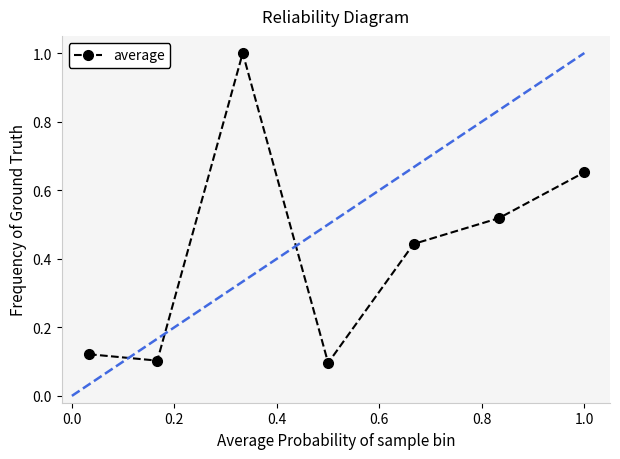

What is the greatest value displayed?

1.0